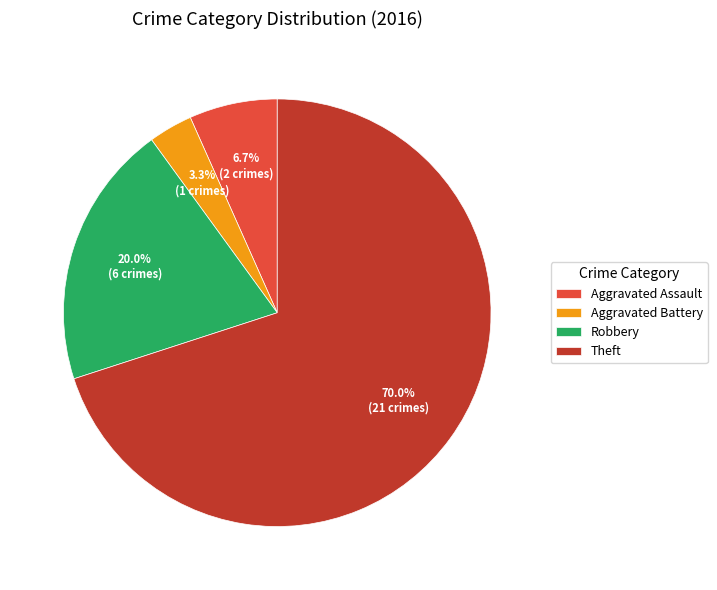

Is it true that Robbery is 20% of the pie?

True